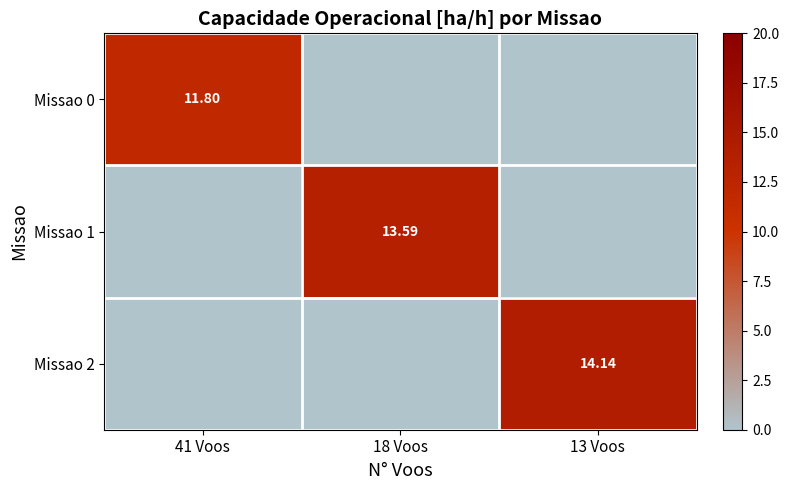

Which category has the highest value in the Missao 2 series?

13 Voos